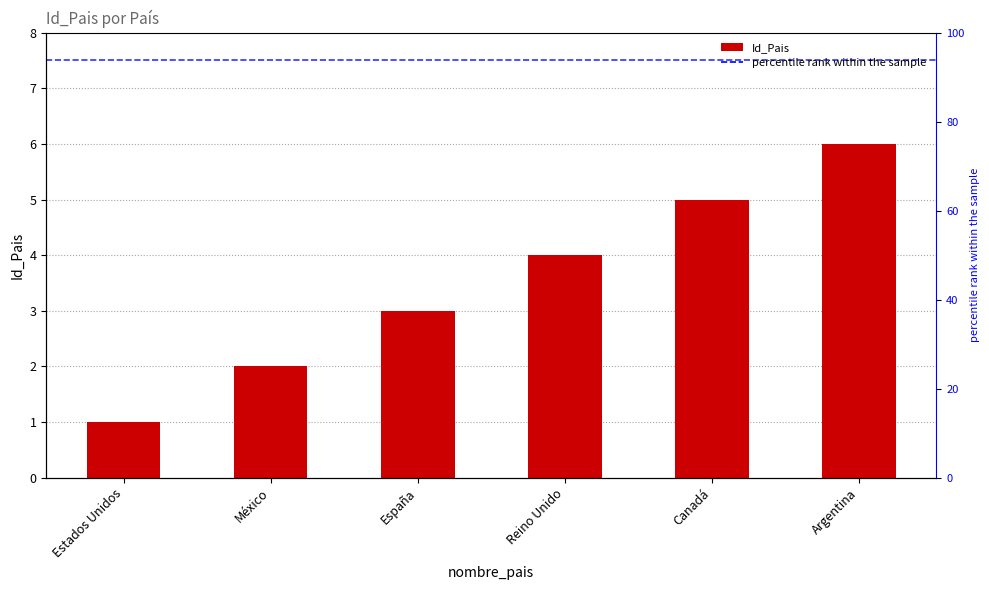

Rank the categories by value from lowest to highest.

Estados Unidos, México, España, Reino Unido, Canadá, Argentina